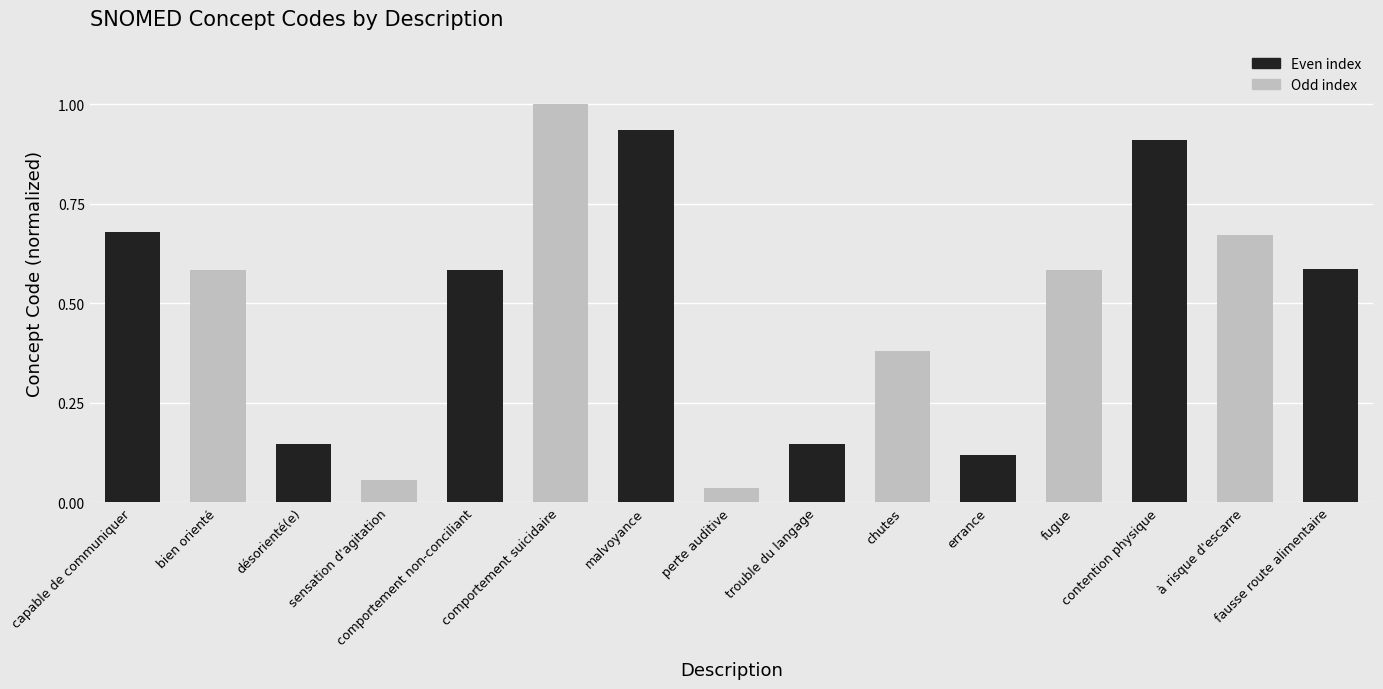

The chart shows a value of 0.1 at comportement non-conciliant. True or false?

False